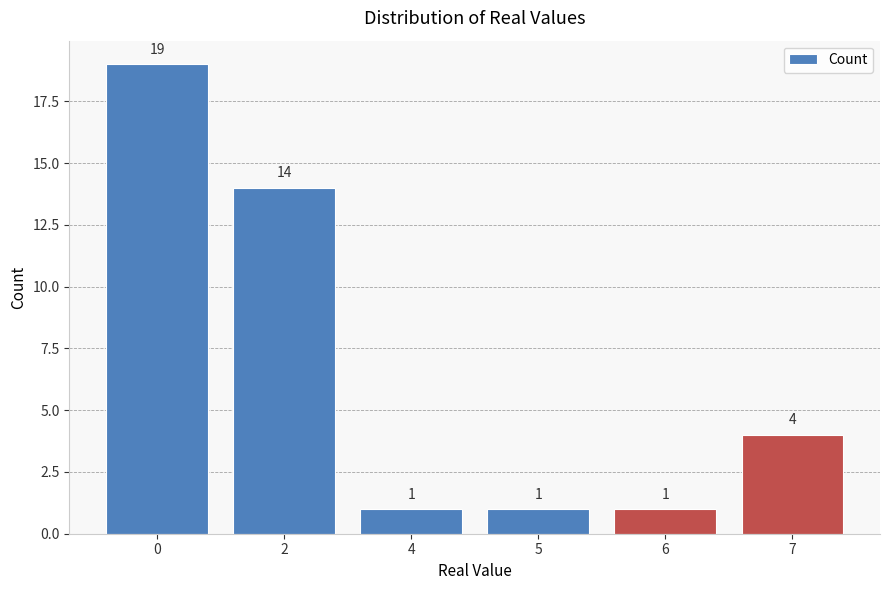

What is the change in value from 0 to 5?

-18